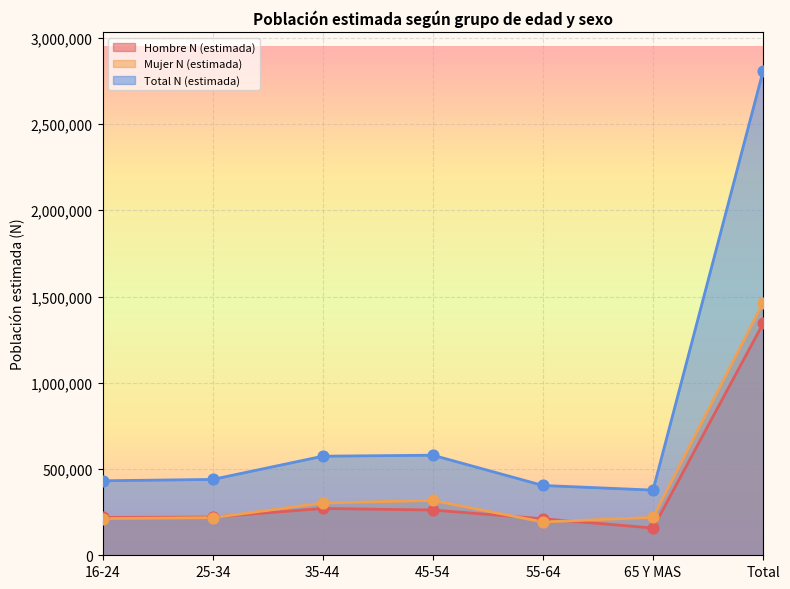

Is the value of Mujer N (estimada) at 45-54 greater than the value of Hombre N (estimada) at Total?

No